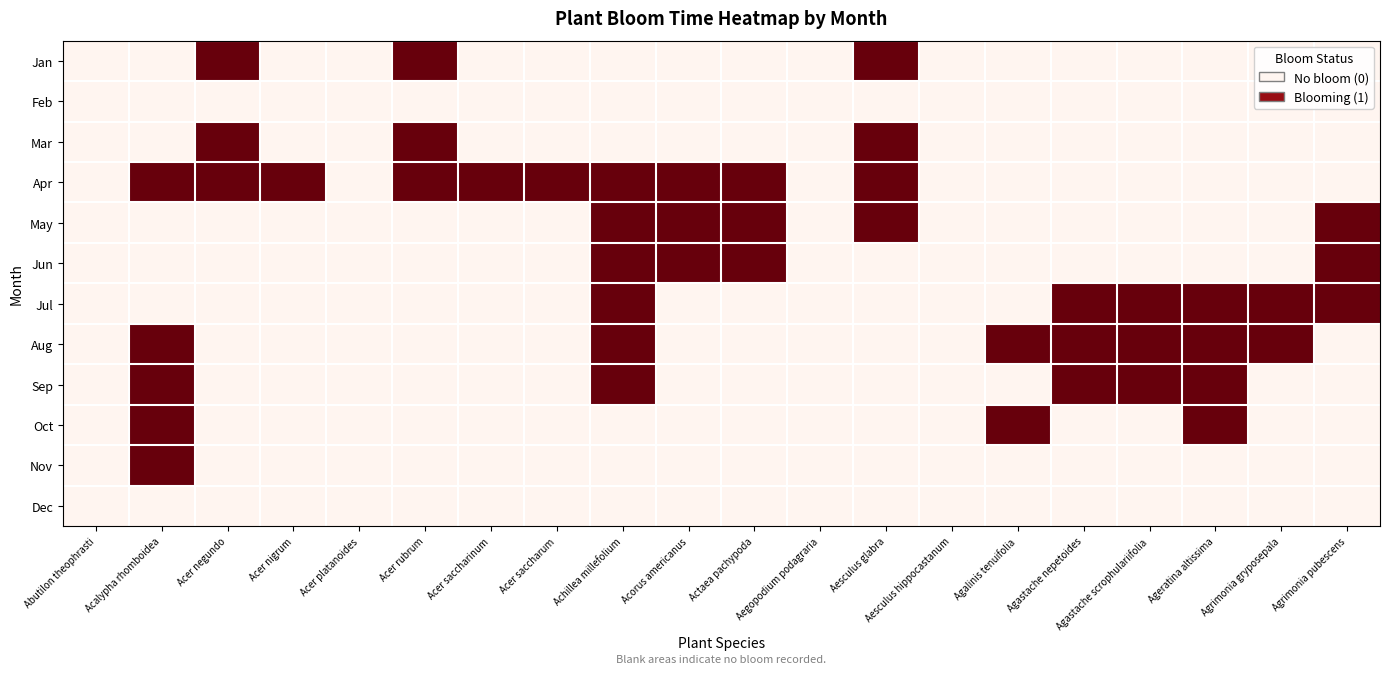

Reading left to right, extract all data points from this chart.

Jan: Abutilon theophrasti=0	Acalypha rhomboidea=0	Acer negundo=1	Acer nigrum=0	Acer platanoides=0	Acer rubrum=1	Acer saccharinum=0	Acer saccharum=0	Achillea millefolium=0	Acorus americanus=0	Actaea pachypoda=0	Aegopodium podagraria=0	Aesculus glabra=1	Aesculus hippocastanum=0	Agalinis tenuifolia=0	Agastache nepetoides=0	Agastache scrophulariifolia=0	Ageratina altissima=0	Agrimonia gryposepala=0	Agrimonia pubescens=0
Feb: Abutilon theophrasti=0	Acalypha rhomboidea=0	Acer negundo=0	Acer nigrum=0	Acer platanoides=0	Acer rubrum=0	Acer saccharinum=0	Acer saccharum=0	Achillea millefolium=0	Acorus americanus=0	Actaea pachypoda=0	Aegopodium podagraria=0	Aesculus glabra=0	Aesculus hippocastanum=0	Agalinis tenuifolia=0	Agastache nepetoides=0	Agastache scrophulariifolia=0	Ageratina altissima=0	Agrimonia gryposepala=0	Agrimonia pubescens=0
Mar: Abutilon theophrasti=0	Acalypha rhomboidea=0	Acer negundo=1	Acer nigrum=0	Acer platanoides=0	Acer rubrum=1	Acer saccharinum=0	Acer saccharum=0	Achillea millefolium=0	Acorus americanus=0	Actaea pachypoda=0	Aegopodium podagraria=0	Aesculus glabra=1	Aesculus hippocastanum=0	Agalinis tenuifolia=0	Agastache nepetoides=0	Agastache scrophulariifolia=0	Ageratina altissima=0	Agrimonia gryposepala=0	Agrimonia pubescens=0
Apr: Abutilon theophrasti=0	Acalypha rhomboidea=1	Acer negundo=1	Acer nigrum=1	Acer platanoides=0	Acer rubrum=1	Acer saccharinum=1	Acer saccharum=1	Achillea millefolium=1	Acorus americanus=1	Actaea pachypoda=1	Aegopodium podagraria=0	Aesculus glabra=1	Aesculus hippocastanum=0	Agalinis tenuifolia=0	Agastache nepetoides=0	Agastache scrophulariifolia=0	Ageratina altissima=0	Agrimonia gryposepala=0	Agrimonia pubescens=0
May: Abutilon theophrasti=0	Acalypha rhomboidea=0	Acer negundo=0	Acer nigrum=0	Acer platanoides=0	Acer rubrum=0	Acer saccharinum=0	Acer saccharum=0	Achillea millefolium=1	Acorus americanus=1	Actaea pachypoda=1	Aegopodium podagraria=0	Aesculus glabra=1	Aesculus hippocastanum=0	Agalinis tenuifolia=0	Agastache nepetoides=0	Agastache scrophulariifolia=0	Ageratina altissima=0	Agrimonia gryposepala=0	Agrimonia pubescens=1
Jun: Abutilon theophrasti=0	Acalypha rhomboidea=0	Acer negundo=0	Acer nigrum=0	Acer platanoides=0	Acer rubrum=0	Acer saccharinum=0	Acer saccharum=0	Achillea millefolium=1	Acorus americanus=1	Actaea pachypoda=1	Aegopodium podagraria=0	Aesculus glabra=0	Aesculus hippocastanum=0	Agalinis tenuifolia=0	Agastache nepetoides=0	Agastache scrophulariifolia=0	Ageratina altissima=0	Agrimonia gryposepala=0	Agrimonia pubescens=1
Jul: Abutilon theophrasti=0	Acalypha rhomboidea=0	Acer negundo=0	Acer nigrum=0	Acer platanoides=0	Acer rubrum=0	Acer saccharinum=0	Acer saccharum=0	Achillea millefolium=1	Acorus americanus=0	Actaea pachypoda=0	Aegopodium podagraria=0	Aesculus glabra=0	Aesculus hippocastanum=0	Agalinis tenuifolia=0	Agastache nepetoides=1	Agastache scrophulariifolia=1	Ageratina altissima=1	Agrimonia gryposepala=1	Agrimonia pubescens=1
Aug: Abutilon theophrasti=0	Acalypha rhomboidea=1	Acer negundo=0	Acer nigrum=0	Acer platanoides=0	Acer rubrum=0	Acer saccharinum=0	Acer saccharum=0	Achillea millefolium=1	Acorus americanus=0	Actaea pachypoda=0	Aegopodium podagraria=0	Aesculus glabra=0	Aesculus hippocastanum=0	Agalinis tenuifolia=1	Agastache nepetoides=1	Agastache scrophulariifolia=1	Ageratina altissima=1	Agrimonia gryposepala=1	Agrimonia pubescens=0
Sep: Abutilon theophrasti=0	Acalypha rhomboidea=1	Acer negundo=0	Acer nigrum=0	Acer platanoides=0	Acer rubrum=0	Acer saccharinum=0	Acer saccharum=0	Achillea millefolium=1	Acorus americanus=0	Actaea pachypoda=0	Aegopodium podagraria=0	Aesculus glabra=0	Aesculus hippocastanum=0	Agalinis tenuifolia=0	Agastache nepetoides=1	Agastache scrophulariifolia=1	Ageratina altissima=1	Agrimonia gryposepala=0	Agrimonia pubescens=0
Oct: Abutilon theophrasti=0	Acalypha rhomboidea=1	Acer negundo=0	Acer nigrum=0	Acer platanoides=0	Acer rubrum=0	Acer saccharinum=0	Acer saccharum=0	Achillea millefolium=0	Acorus americanus=0	Actaea pachypoda=0	Aegopodium podagraria=0	Aesculus glabra=0	Aesculus hippocastanum=0	Agalinis tenuifolia=1	Agastache nepetoides=0	Agastache scrophulariifolia=0	Ageratina altissima=1	Agrimonia gryposepala=0	Agrimonia pubescens=0
Nov: Abutilon theophrasti=0	Acalypha rhomboidea=1	Acer negundo=0	Acer nigrum=0	Acer platanoides=0	Acer rubrum=0	Acer saccharinum=0	Acer saccharum=0	Achillea millefolium=0	Acorus americanus=0	Actaea pachypoda=0	Aegopodium podagraria=0	Aesculus glabra=0	Aesculus hippocastanum=0	Agalinis tenuifolia=0	Agastache nepetoides=0	Agastache scrophulariifolia=0	Ageratina altissima=0	Agrimonia gryposepala=0	Agrimonia pubescens=0
Dec: Abutilon theophrasti=0	Acalypha rhomboidea=0	Acer negundo=0	Acer nigrum=0	Acer platanoides=0	Acer rubrum=0	Acer saccharinum=0	Acer saccharum=0	Achillea millefolium=0	Acorus americanus=0	Actaea pachypoda=0	Aegopodium podagraria=0	Aesculus glabra=0	Aesculus hippocastanum=0	Agalinis tenuifolia=0	Agastache nepetoides=0	Agastache scrophulariifolia=0	Ageratina altissima=0	Agrimonia gryposepala=0	Agrimonia pubescens=0